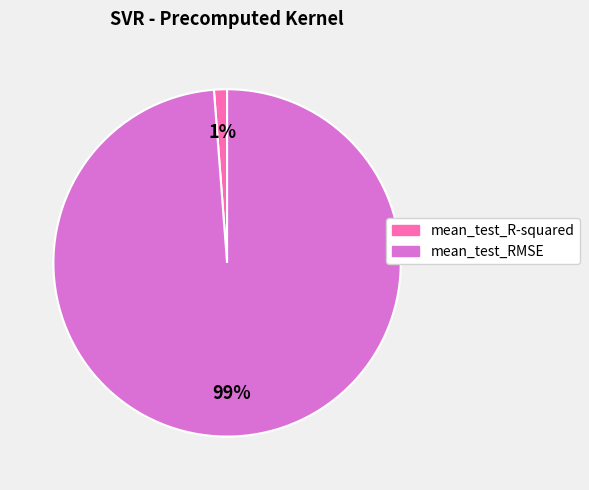

To the nearest percent, what is the combined percentage of mean_test_R-squared and mean_test_RMSE?

100%